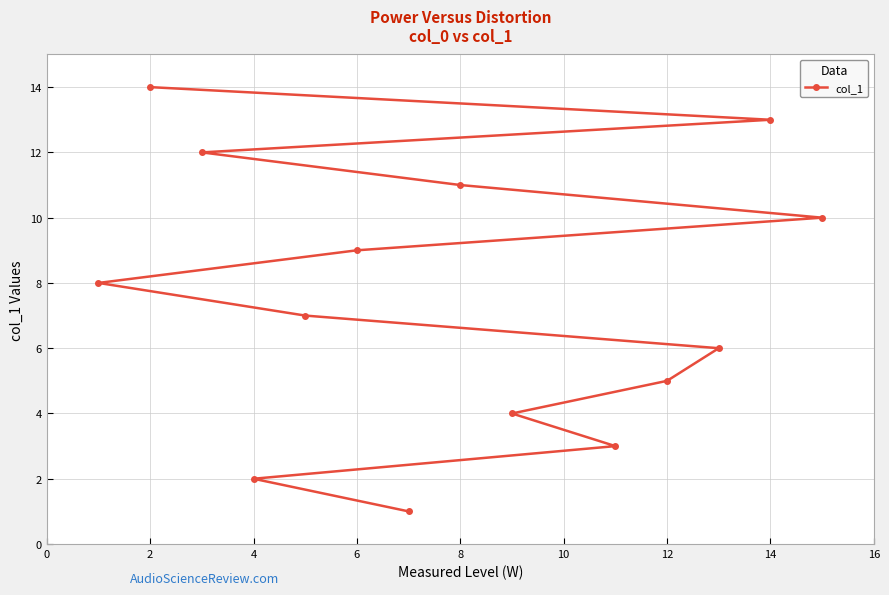

Is it true that the value at 4 is 1?

False